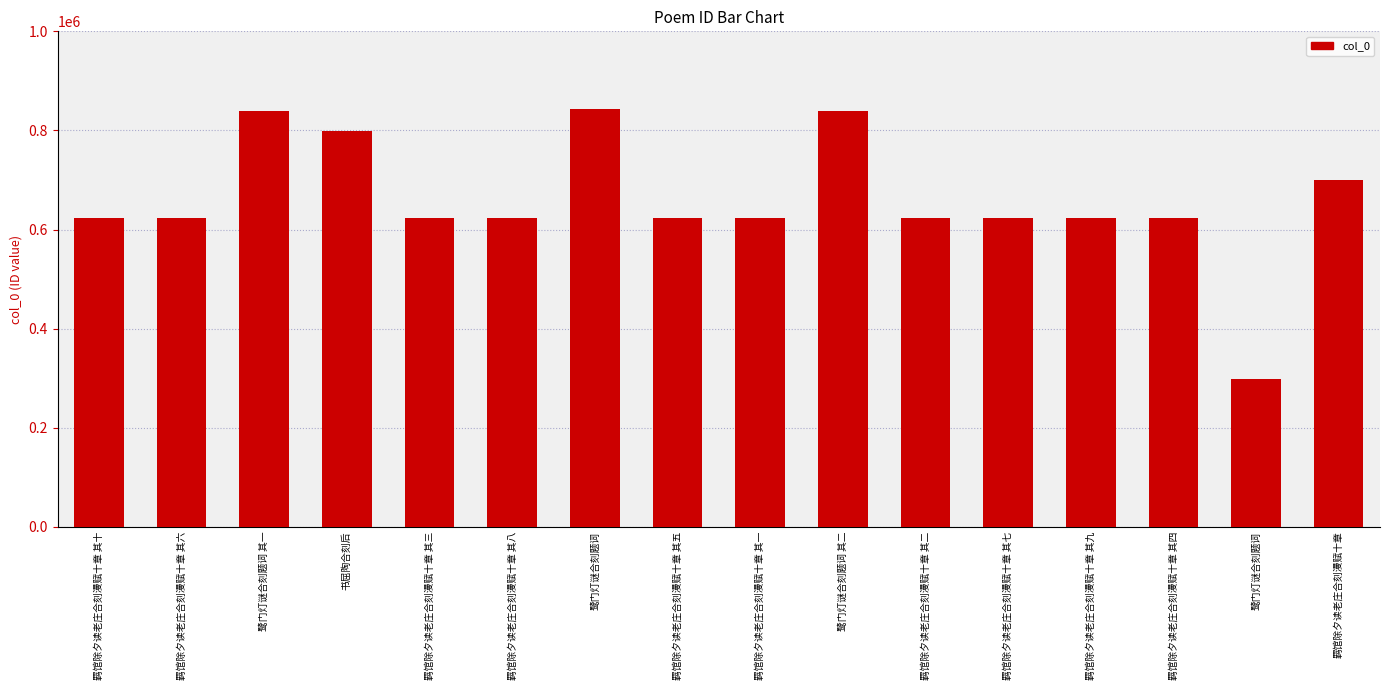

What is the sum of all values?

10550776